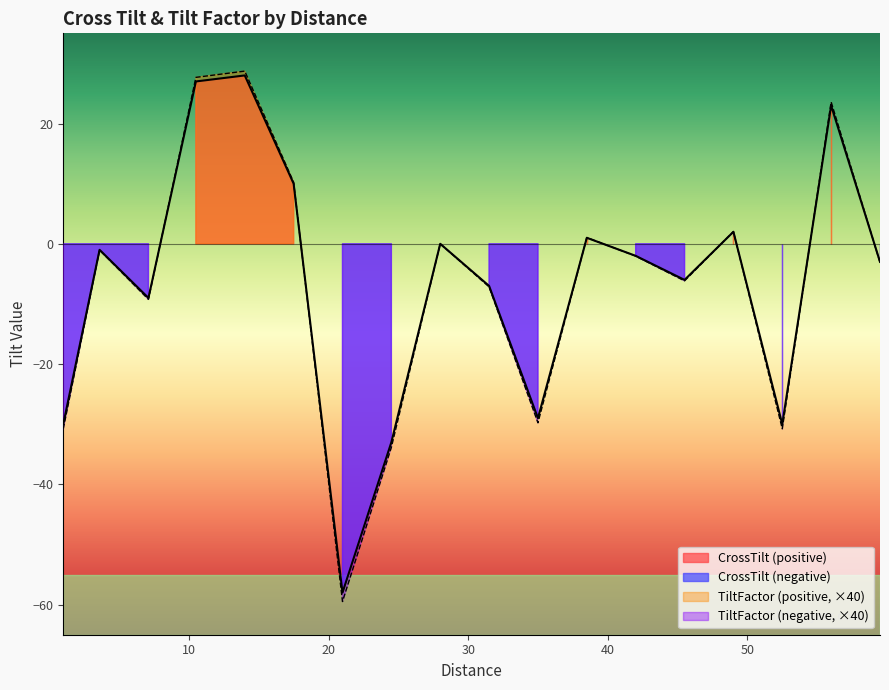

Reading left to right, transcribe all the data shown in this chart.

L_values: 59.5=0	56=0	52.5=0	49=0	45.5=0	42=0	38.5=0	35=0	31.5=0	28=0	24.5=0	21=0	17.5=0	14=0	10.5=0	7.1=0	3.6=0	1.0=0
CrossTilt: 59.5=-3	56=23	52.5=-30	49=2	45.5=-6	42=-2	38.5=1	35=-29	31.5=-7	28=0	24.5=-33	21=-58	17.5=10	14=28	10.5=27	7.1=-9	3.6=-1	1.0=-30